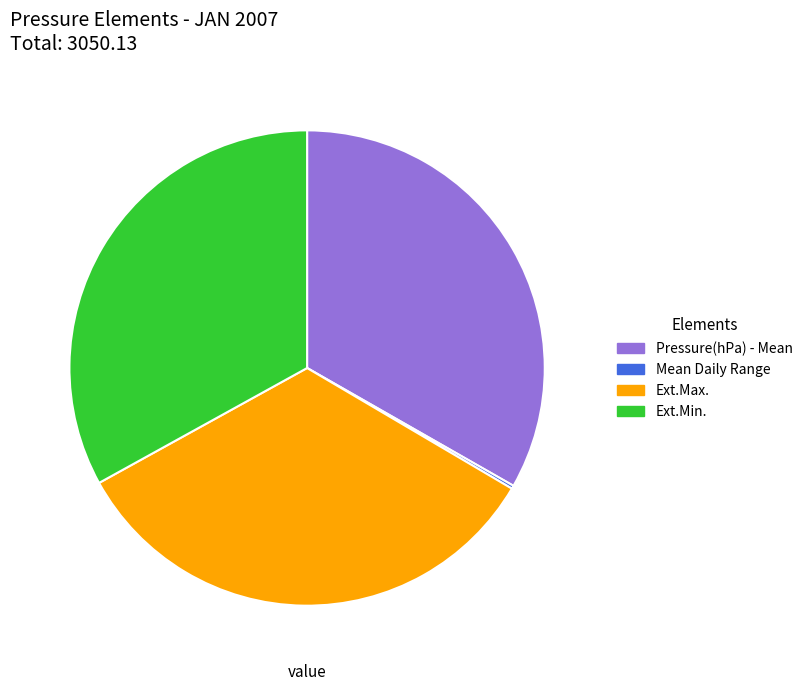

Does any single category account for the majority?

No